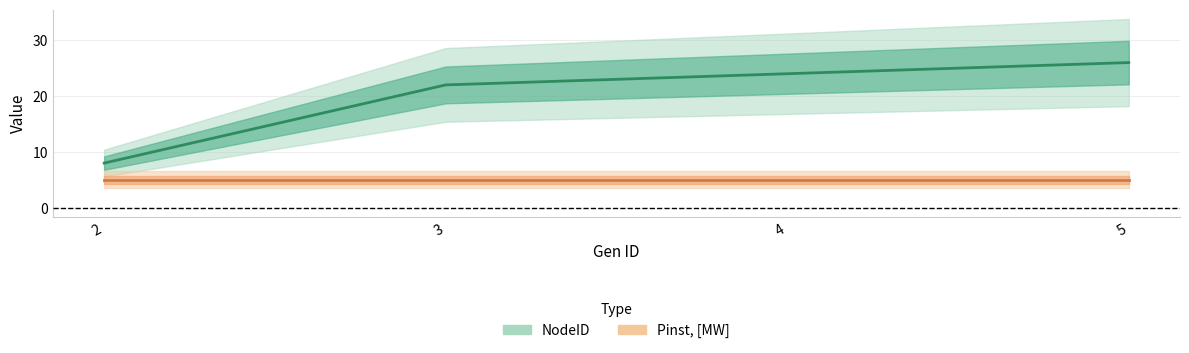

What is the average value?

20